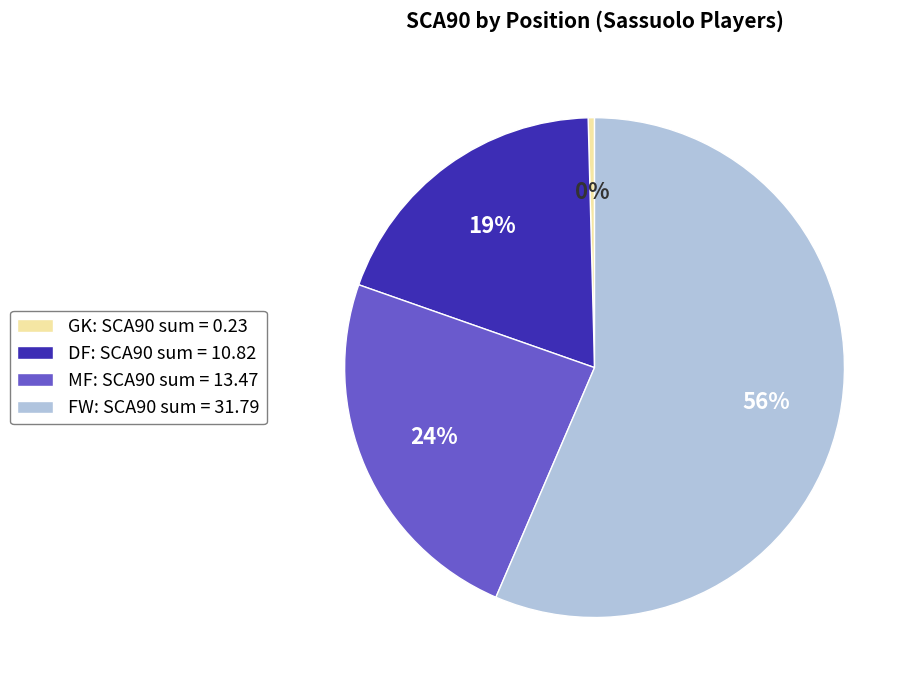

Which slice is the largest?

FW